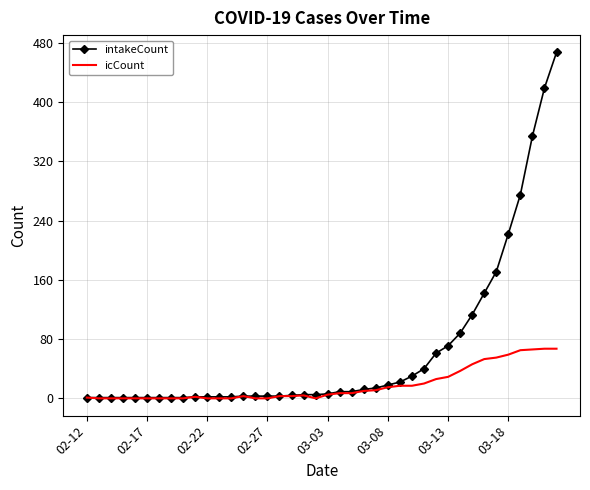

Which series has the largest range (max minus min)?

intakeCount